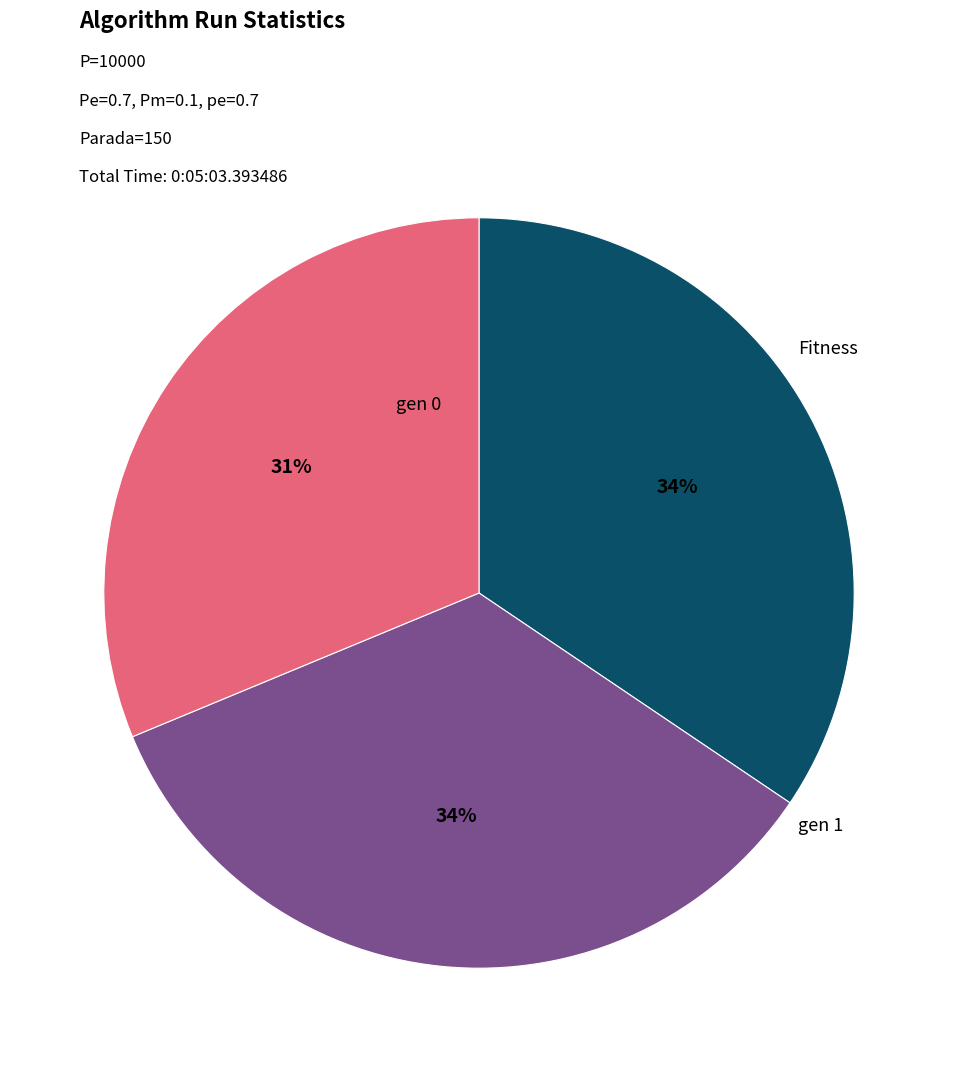

How many slices are in this pie chart?

3